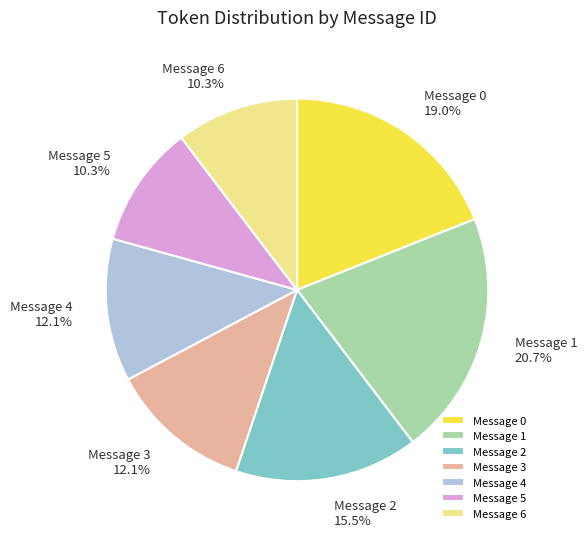

What is the largest slice in the pie chart?

Message 1